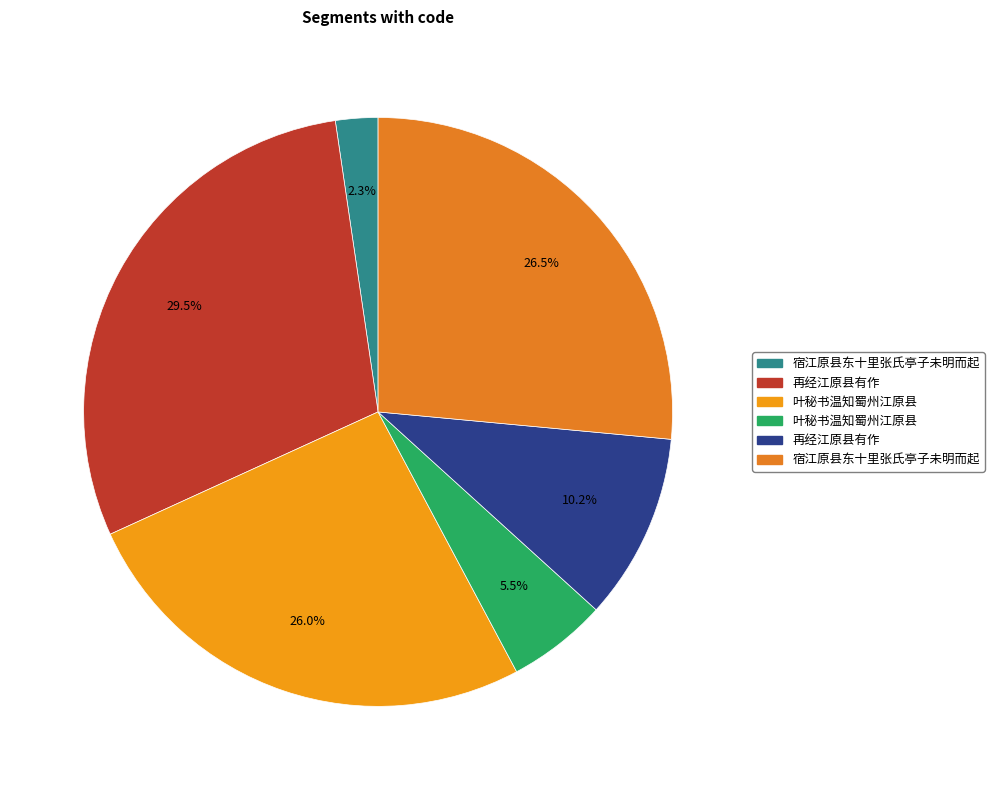

How many segments does this pie chart have?

6